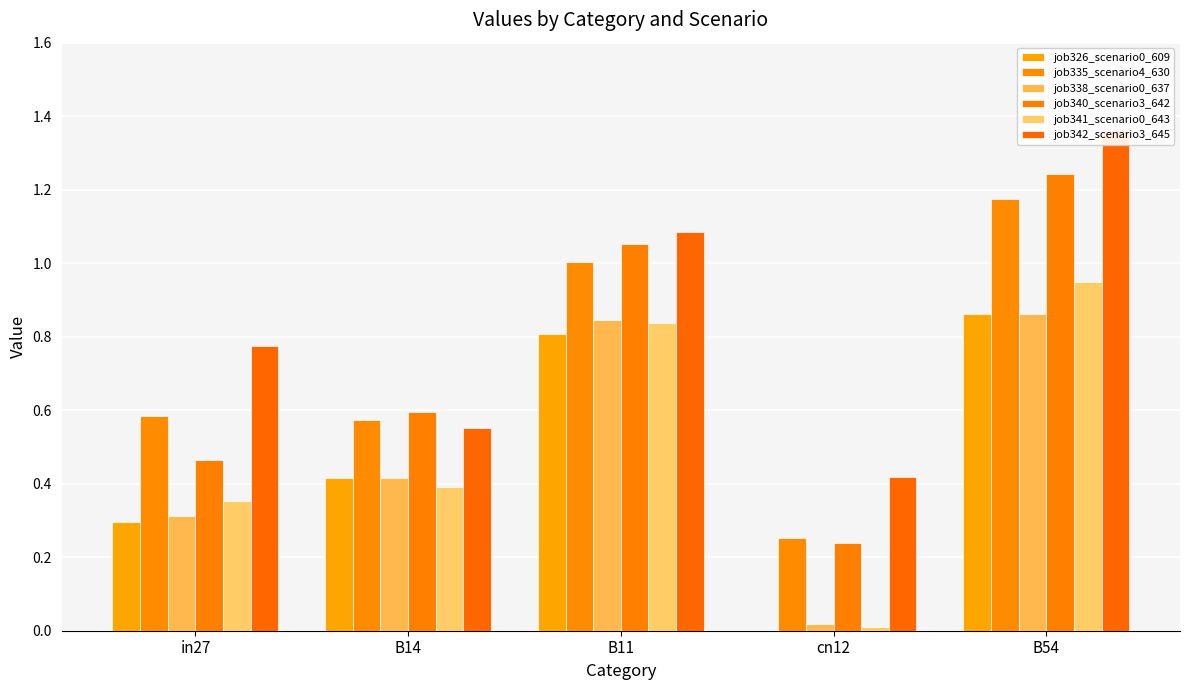

What is the approximate value of job340_scenario3_642 at in27?

0.5